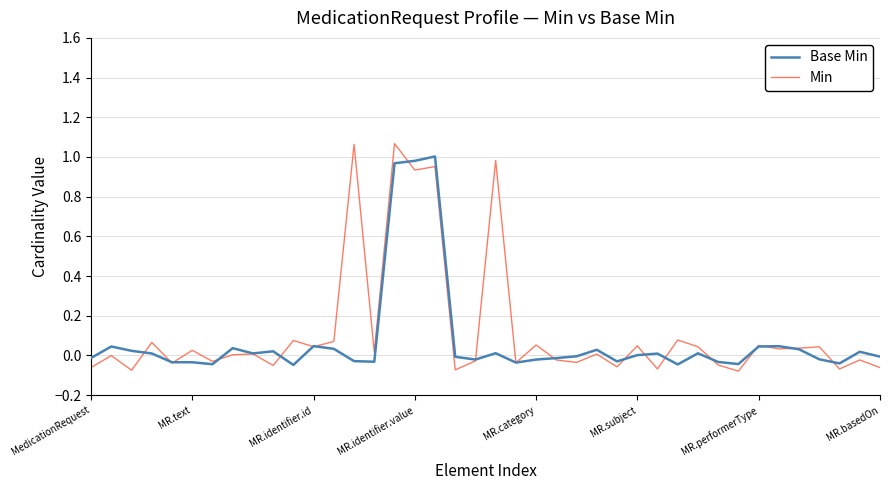

Which series has the largest total across all categories?

Min